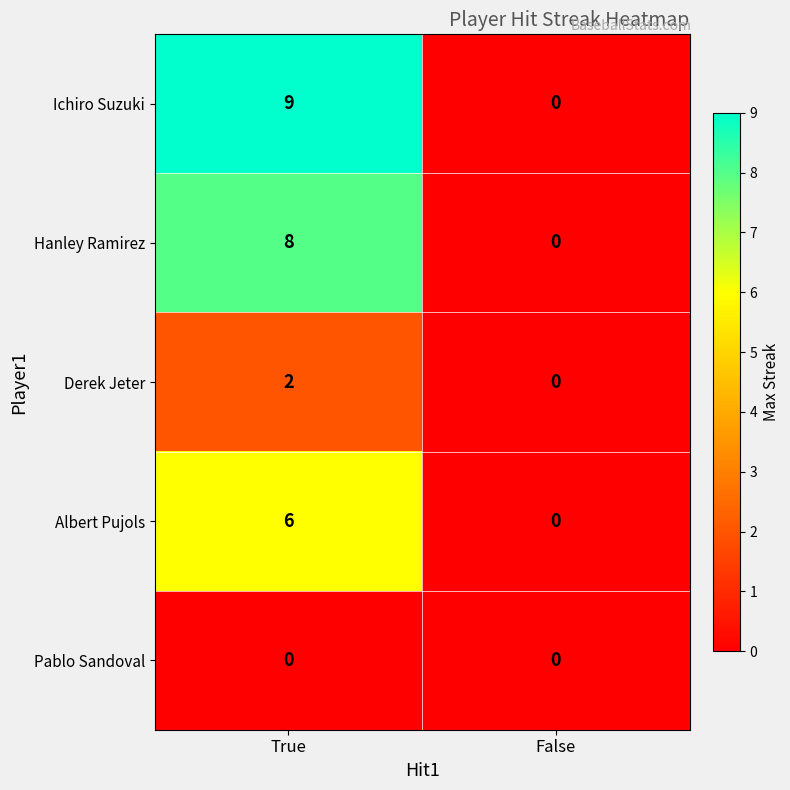

How many distinct data groups are displayed?

5